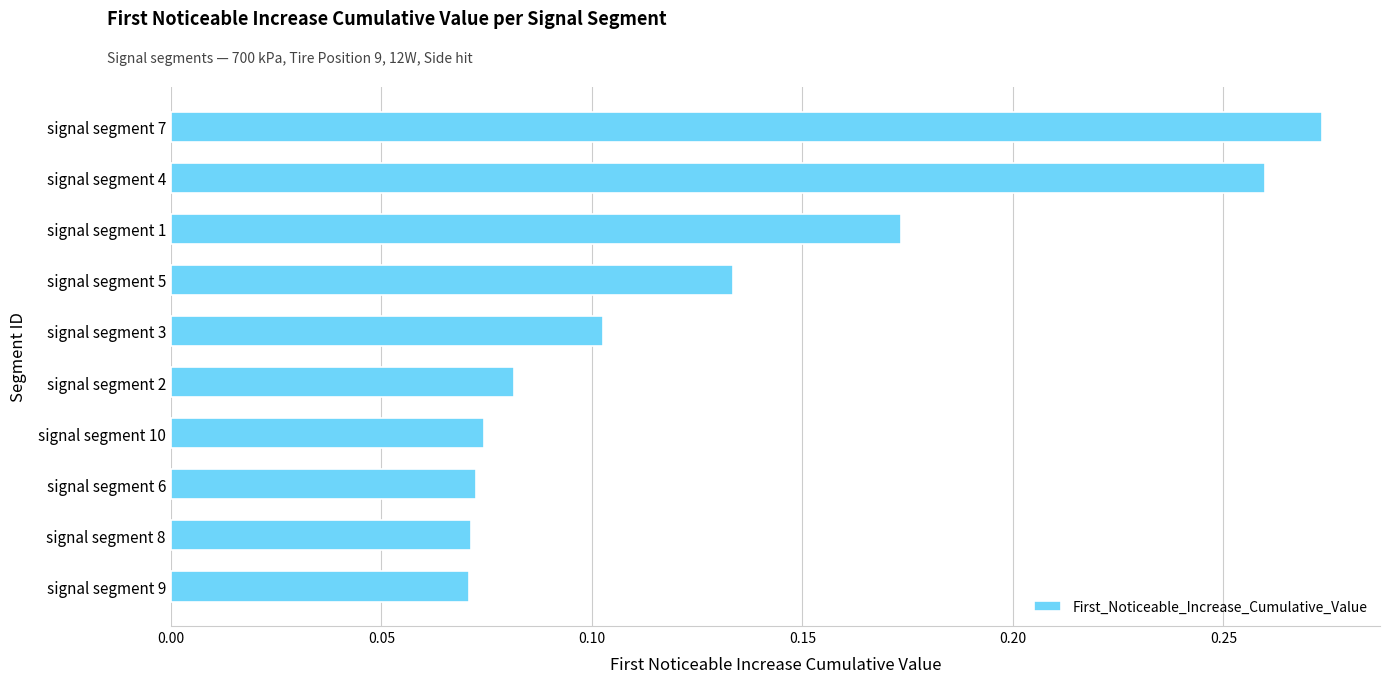

What is the sum of all values?

1.3